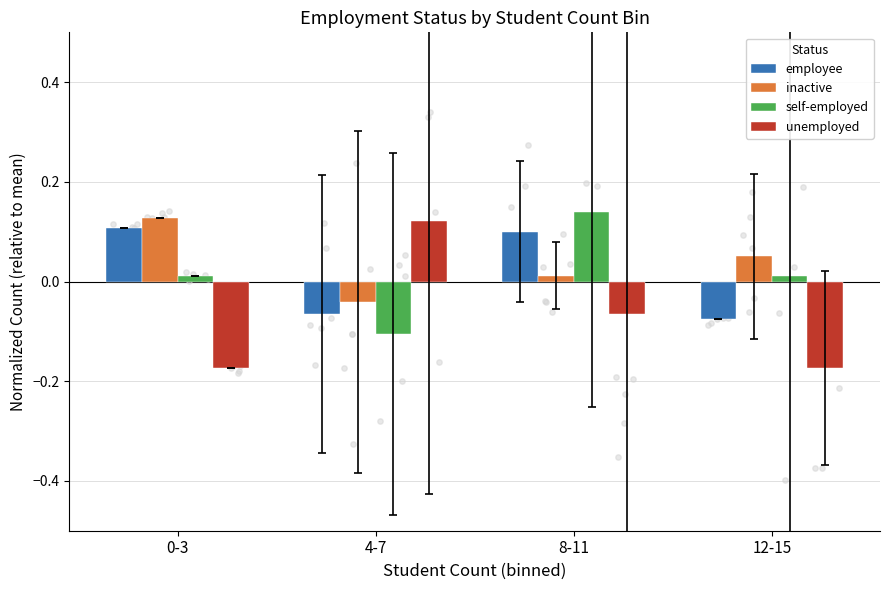

Which series contains the highest Y value?

self-employed